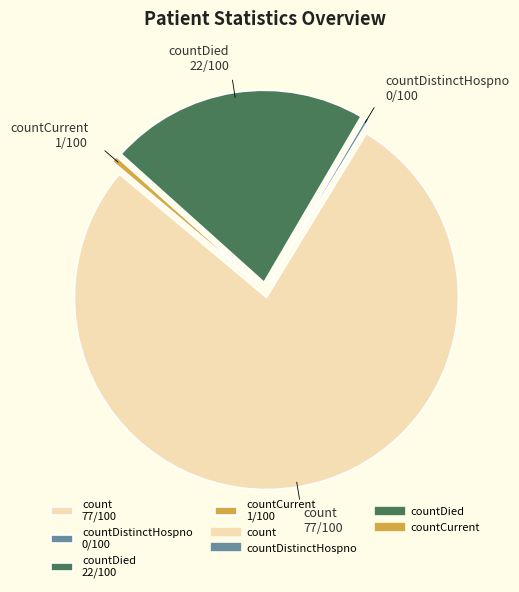

What is the largest slice in the pie chart?

count 77/100